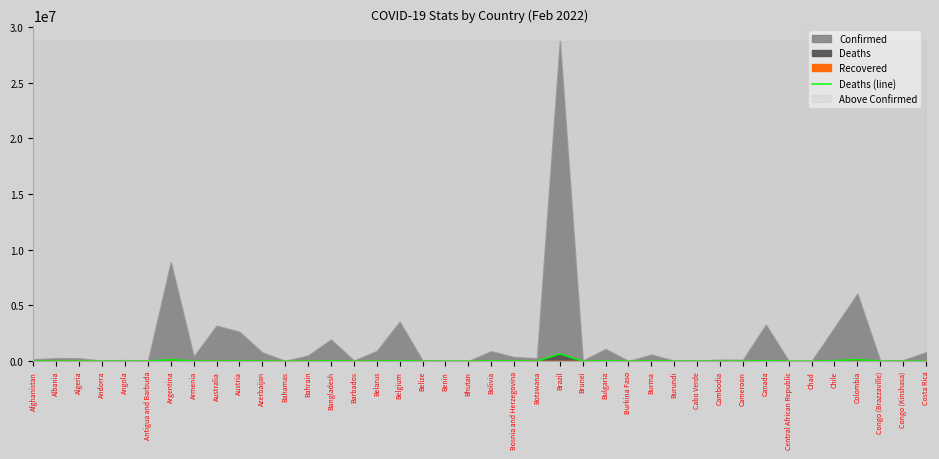

What is the label of the 3rd point from the right?

Congo (Brazzaville)